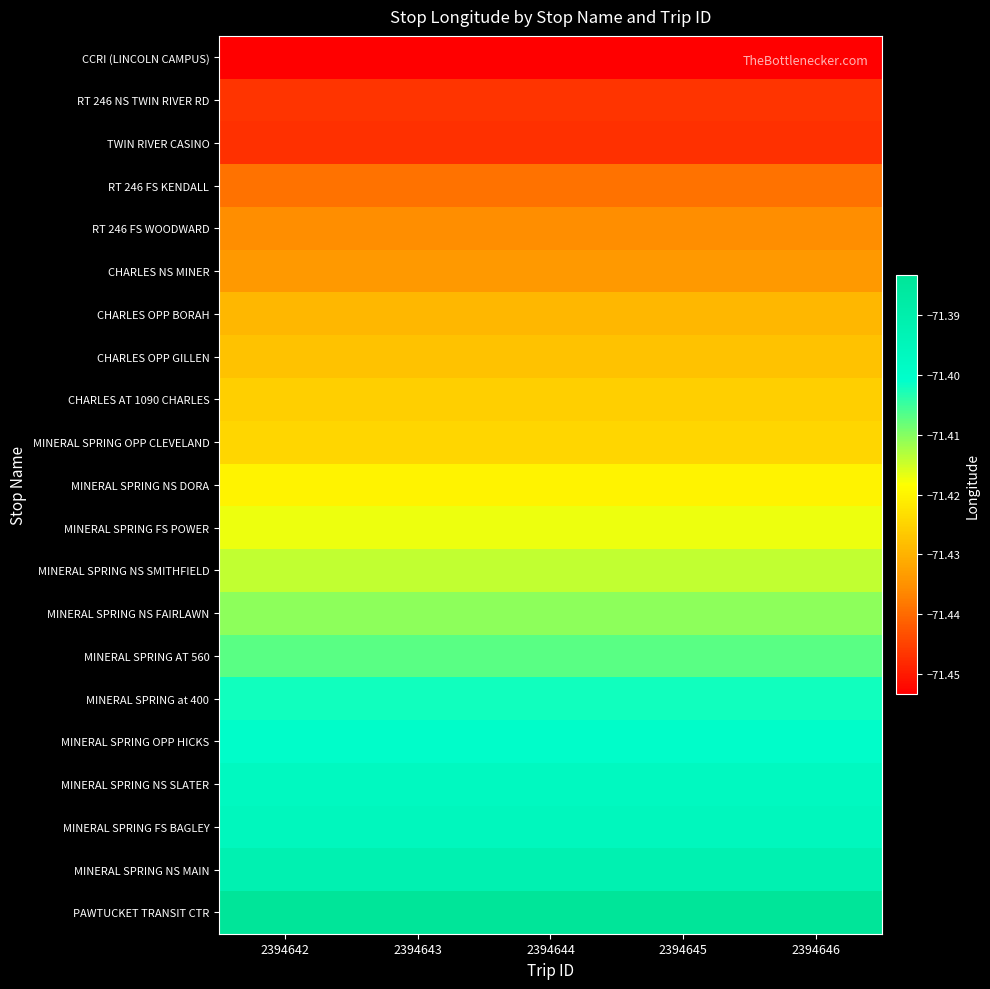

Reading right to left, what are all the values shown in this chart?

CCRI (LINCOLN CAMPUS): 2394646=-71.5	2394645=-71.5	2394644=-71.5	2394643=-71.5	2394642=-71.5
RT 246 NS TWIN RIVER RD: 2394646=-71.4	2394645=-71.4	2394644=-71.4	2394643=-71.4	2394642=-71.4
TWIN RIVER CASINO: 2394646=-71.4	2394645=-71.4	2394644=-71.4	2394643=-71.4	2394642=-71.4
RT 246 FS KENDALL: 2394646=-71.4	2394645=-71.4	2394644=-71.4	2394643=-71.4	2394642=-71.4
RT 246 FS WOODWARD: 2394646=-71.4	2394645=-71.4	2394644=-71.4	2394643=-71.4	2394642=-71.4
CHARLES NS MINER: 2394646=-71.4	2394645=-71.4	2394644=-71.4	2394643=-71.4	2394642=-71.4
CHARLES OPP BORAH: 2394646=-71.4	2394645=-71.4	2394644=-71.4	2394643=-71.4	2394642=-71.4
CHARLES OPP GILLEN: 2394646=-71.4	2394645=-71.4	2394644=-71.4	2394643=-71.4	2394642=-71.4
CHARLES AT 1090 CHARLES: 2394646=-71.4	2394645=-71.4	2394644=-71.4	2394643=-71.4	2394642=-71.4
MINERAL SPRING OPP CLEVELAND: 2394646=-71.4	2394645=-71.4	2394644=-71.4	2394643=-71.4	2394642=-71.4
MINERAL SPRING NS DORA: 2394646=-71.4	2394645=-71.4	2394644=-71.4	2394643=-71.4	2394642=-71.4
MINERAL SPRING FS POWER: 2394646=-71.4	2394645=-71.4	2394644=-71.4	2394643=-71.4	2394642=-71.4
MINERAL SPRING NS SMITHFIELD: 2394646=-71.4	2394645=-71.4	2394644=-71.4	2394643=-71.4	2394642=-71.4
MINERAL SPRING NS FAIRLAWN: 2394646=-71.4	2394645=-71.4	2394644=-71.4	2394643=-71.4	2394642=-71.4
MINERAL SPRING AT 560: 2394646=-71.4	2394645=-71.4	2394644=-71.4	2394643=-71.4	2394642=-71.4
MINERAL SPRING at 400: 2394646=-71.4	2394645=-71.4	2394644=-71.4	2394643=-71.4	2394642=-71.4
MINERAL SPRING OPP HICKS: 2394646=-71.4	2394645=-71.4	2394644=-71.4	2394643=-71.4	2394642=-71.4
MINERAL SPRING NS SLATER: 2394646=-71.4	2394645=-71.4	2394644=-71.4	2394643=-71.4	2394642=-71.4
MINERAL SPRING FS BAGLEY: 2394646=-71.4	2394645=-71.4	2394644=-71.4	2394643=-71.4	2394642=-71.4
MINERAL SPRING NS MAIN: 2394646=-71.4	2394645=-71.4	2394644=-71.4	2394643=-71.4	2394642=-71.4
PAWTUCKET TRANSIT CTR: 2394646=-71.4	2394645=-71.4	2394644=-71.4	2394643=-71.4	2394642=-71.4